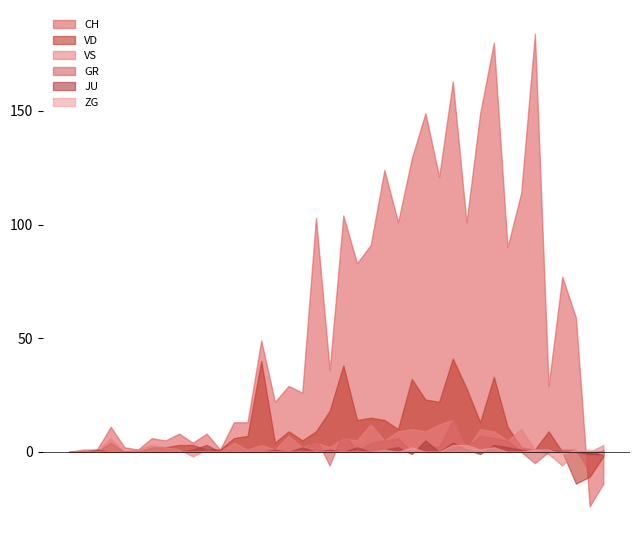

What is the lowest value of the GR series?

-9